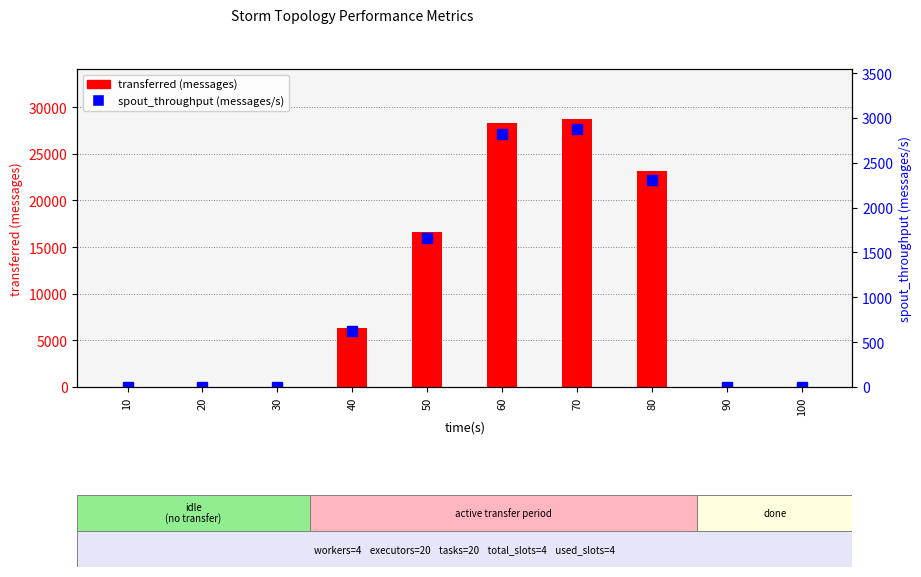

What is the total value across all series at 40?

6950